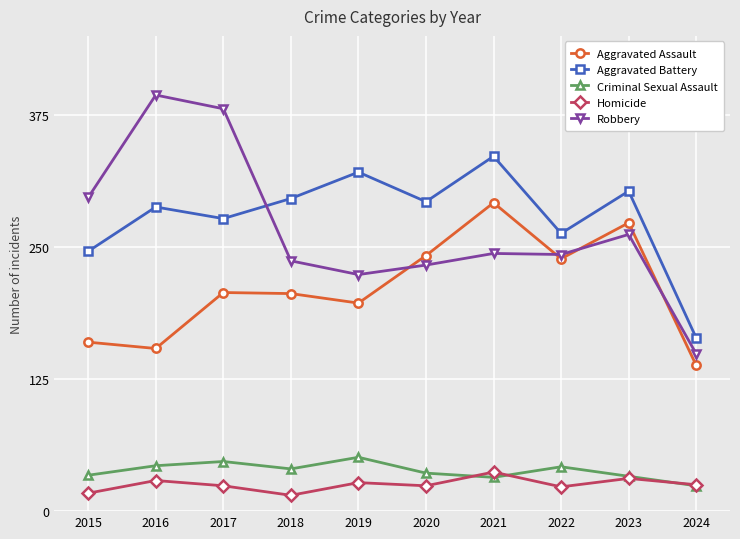

Is this an area chart (filled region under the line)?

No